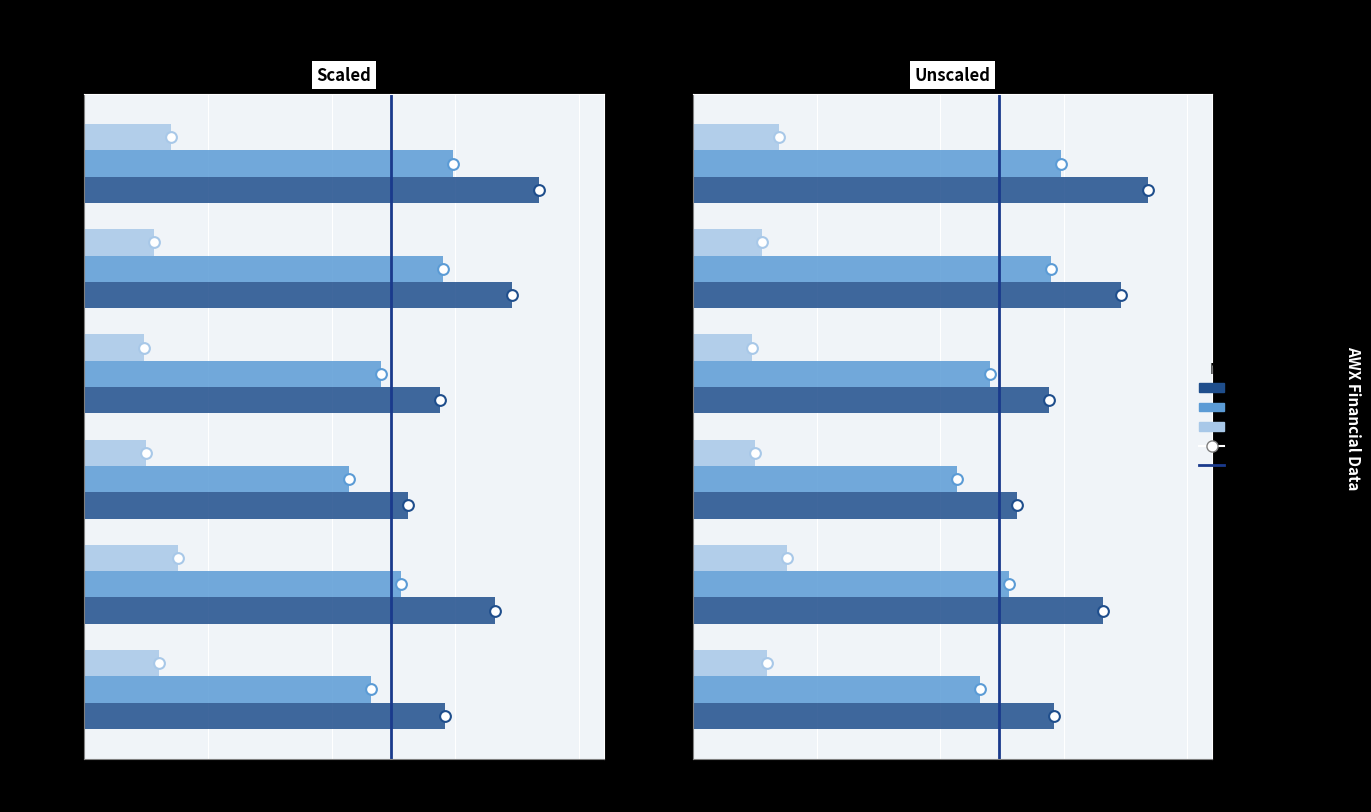

Is the value of Gross Profit at 2020-09-30 greater than the value of Total Revenue at 2020-03-31?

No